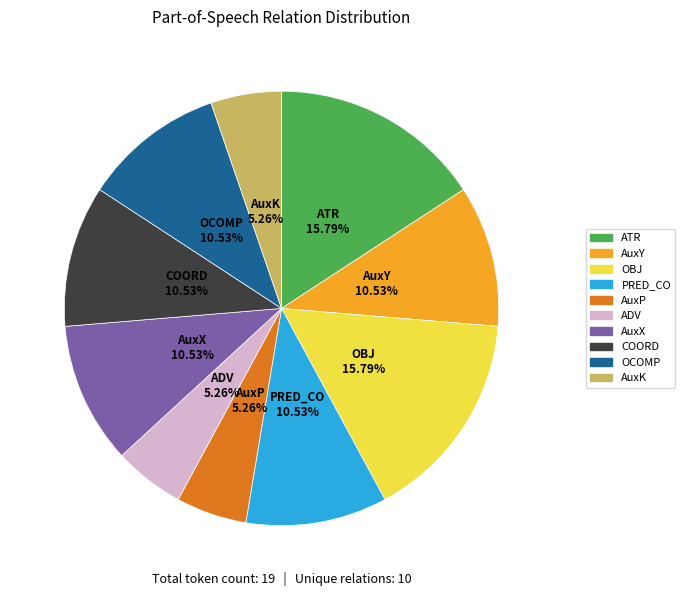

To the nearest percent, what is the average slice percentage?

10%